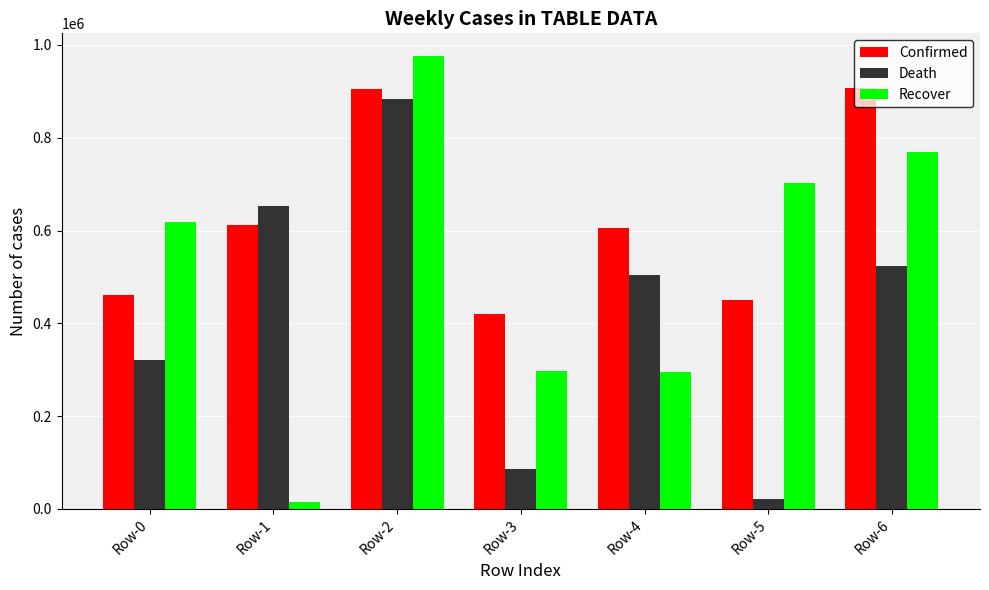

Which series has the largest range (max minus min)?

Recover